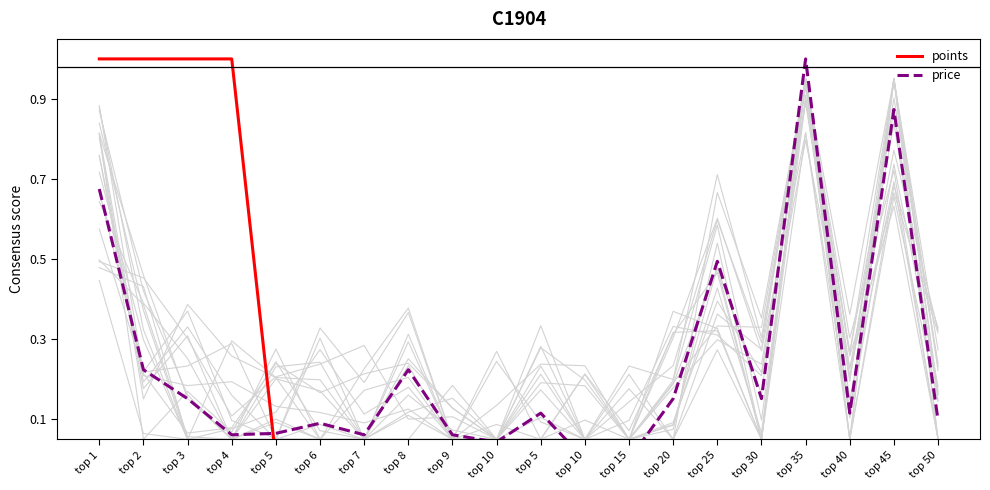

Reading left to right, transcribe all the data shown in this chart.

points: top 1=1.0	top 2=1.0	top 3=1.0	top 4=1.0	top 5=0.0	top 6=0.0	top 7=0.0	top 8=0.0	top 9=0.0	top 10=0.0	top 5=0.0	top 10=0.0	top 15=0.0	top 20=0.0	top 25=0.0	top 30=0.0	top 35=0.0	top 40=0.0	top 45=0.0	top 50=0.0
price: top 1=0.7	top 2=0.2	top 3=0.2	top 4=0.1	top 5=0.1	top 6=0.1	top 7=0.1	top 8=0.2	top 9=0.1	top 10=0.0	top 5=0.1	top 10=0.0	top 15=0.0	top 20=0.2	top 25=0.5	top 30=0.2	top 35=1.0	top 40=0.1	top 45=0.9	top 50=0.1